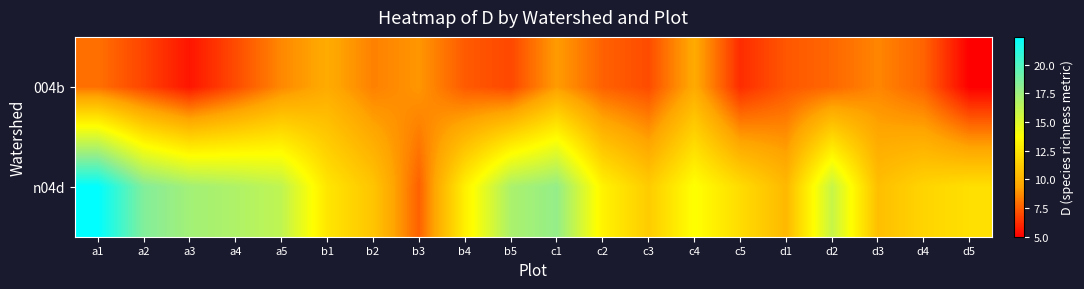

Which series has the largest range (max minus min)?

n04d